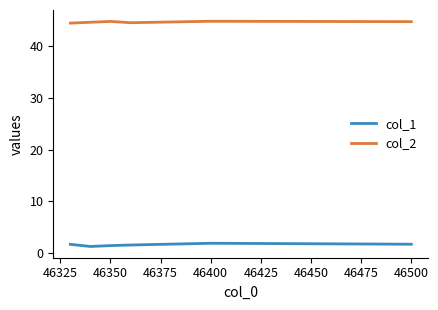

Which series has the largest total across all categories?

col_2